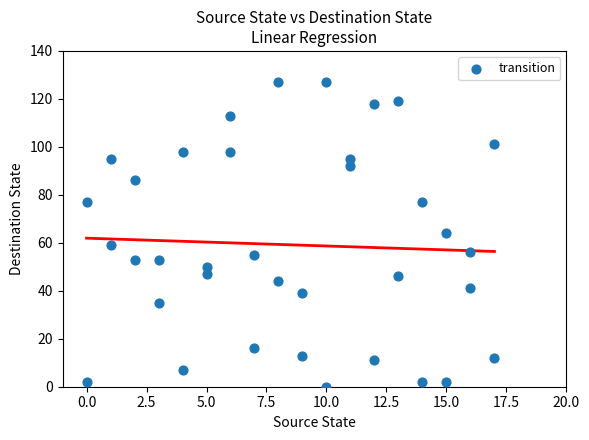

What is the range of Y values (max minus min)?

127